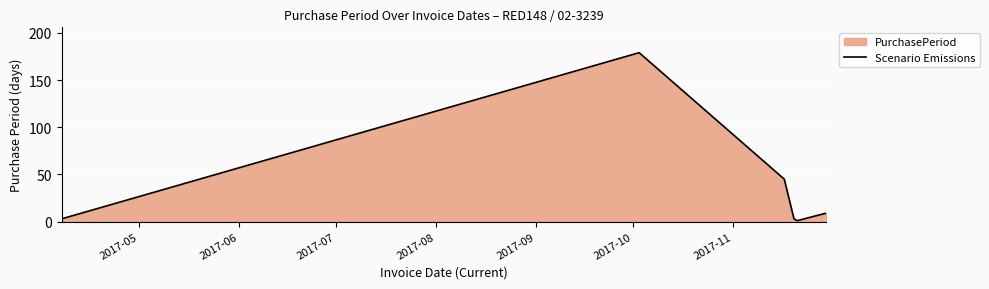

How many interior local peaks (higher than both neighbors) does the data have?

1